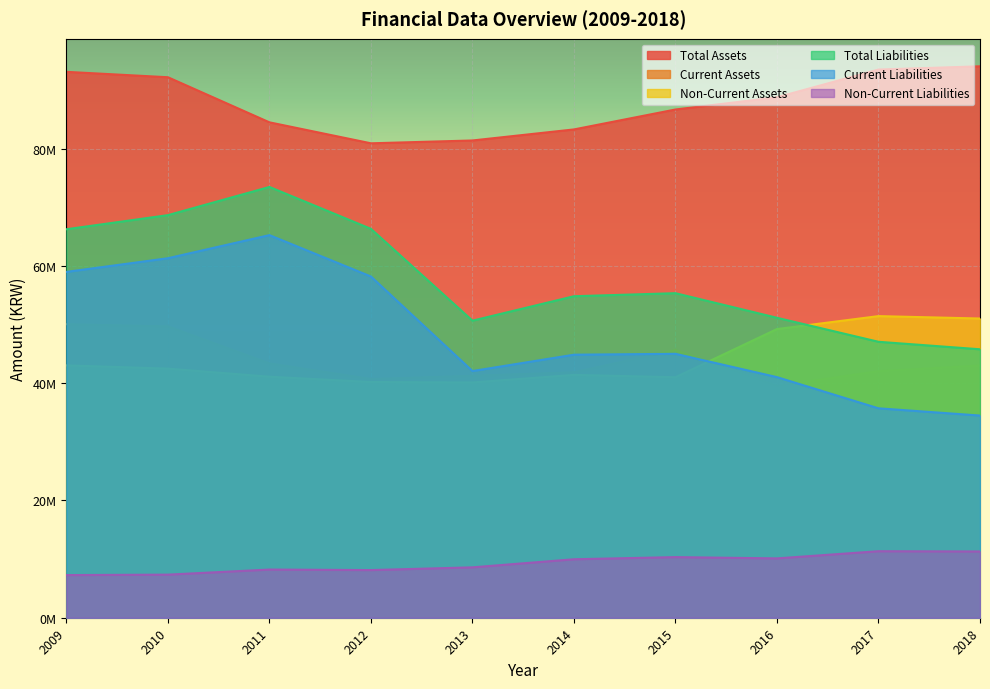

Does the chart display data point markers on the line(s)?

No